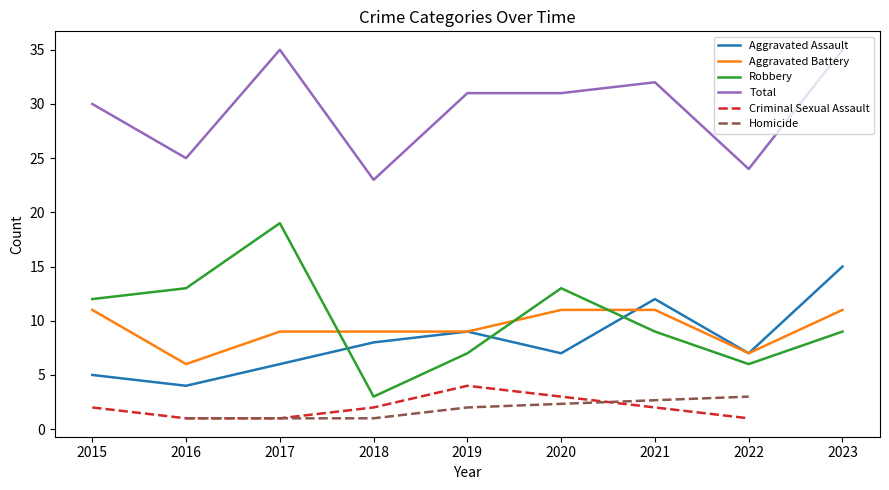

What is the value of the Aggravated Battery point at the 9th from the left?

11